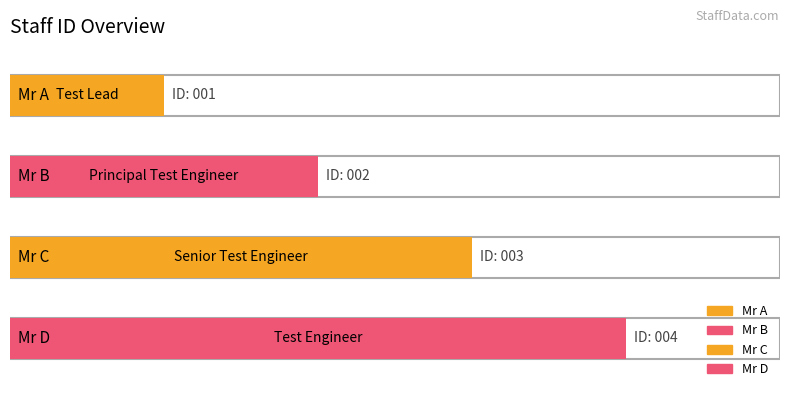

List the labels in order of value, smallest first.

Mr A, Mr B, Mr C, Mr D